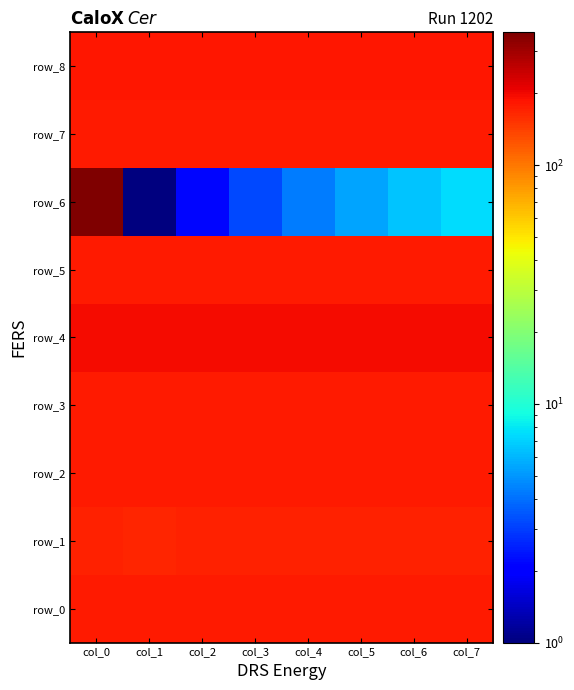

Is it true that row_7 equals 179.8 at col_5?

True